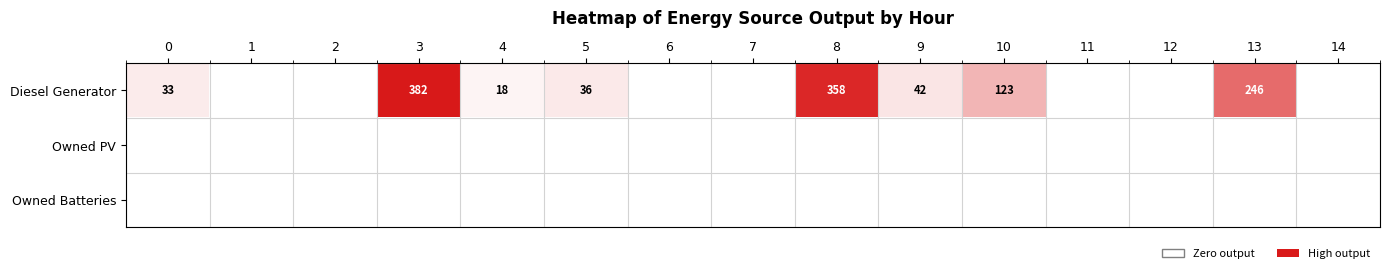

True or false: Diesel Generator has a value of 347 at 13.

False